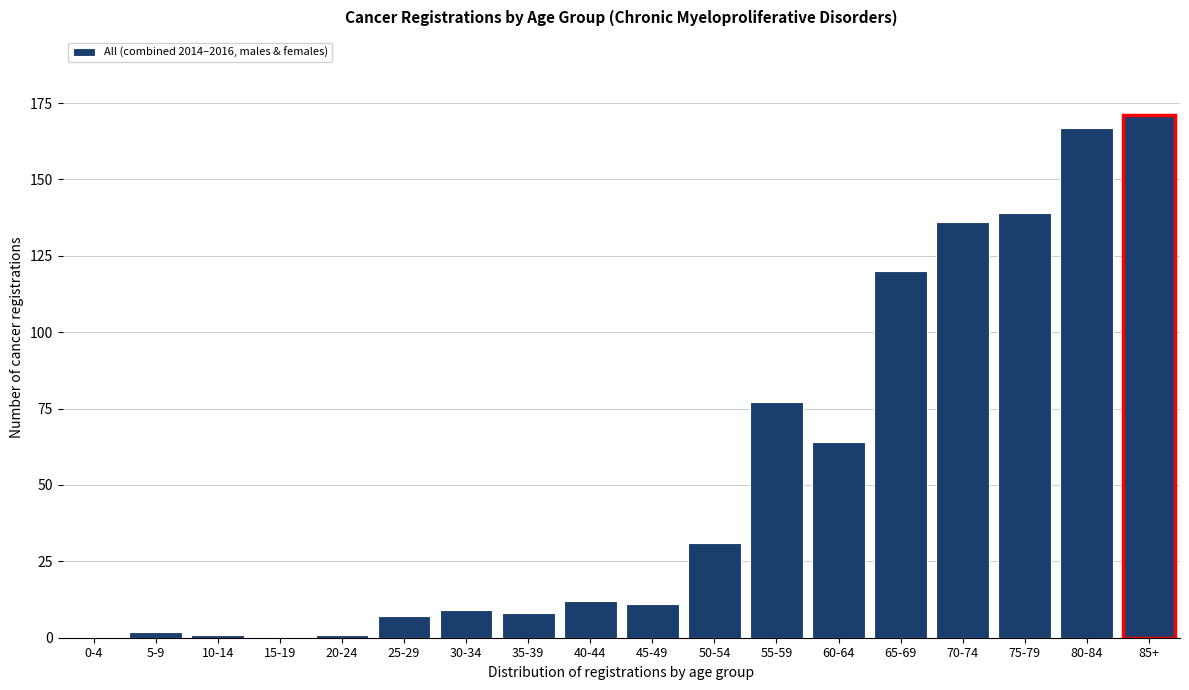

Reading left to right, transcribe all the data shown in this chart.

0-4=0	5-9=2	10-14=1	15-19=0	20-24=1	25-29=7	30-34=9	35-39=8	40-44=12	45-49=11	50-54=31	55-59=77	60-64=64	65-69=120	70-74=136	75-79=139	80-84=167	85+=171